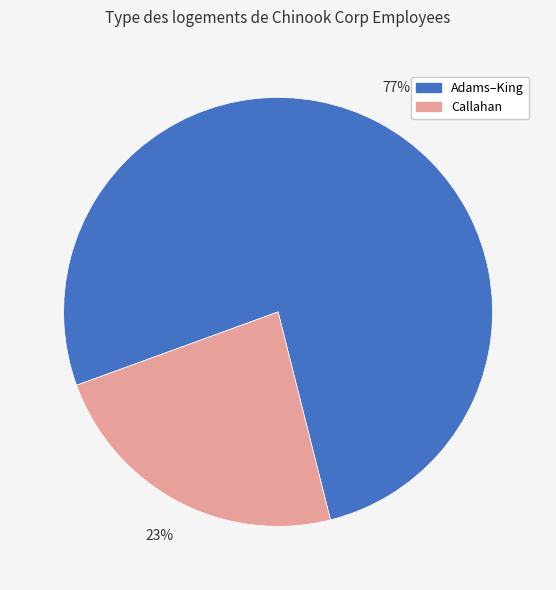

How many segments does this pie chart have?

2